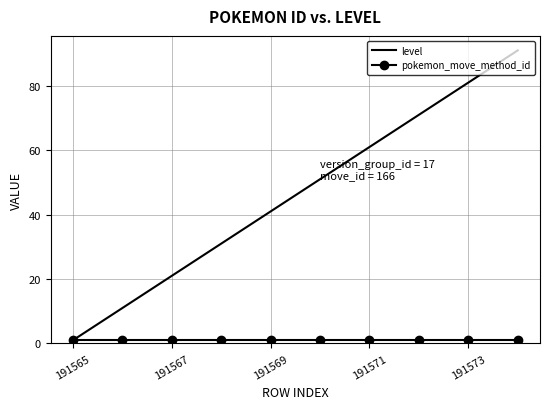

Count the number of data series in this chart.

2